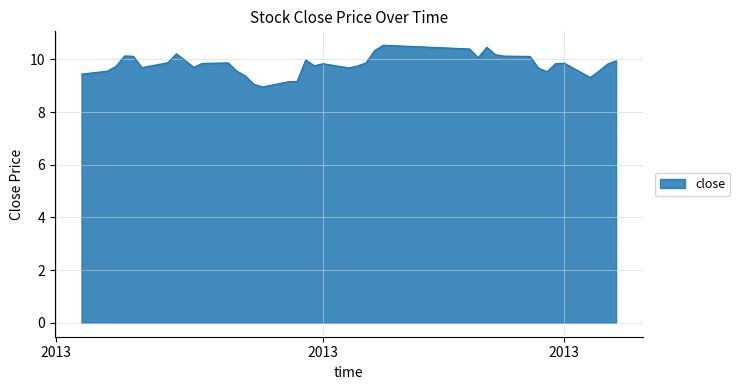

What is the maximum value shown in the chart?

10.5